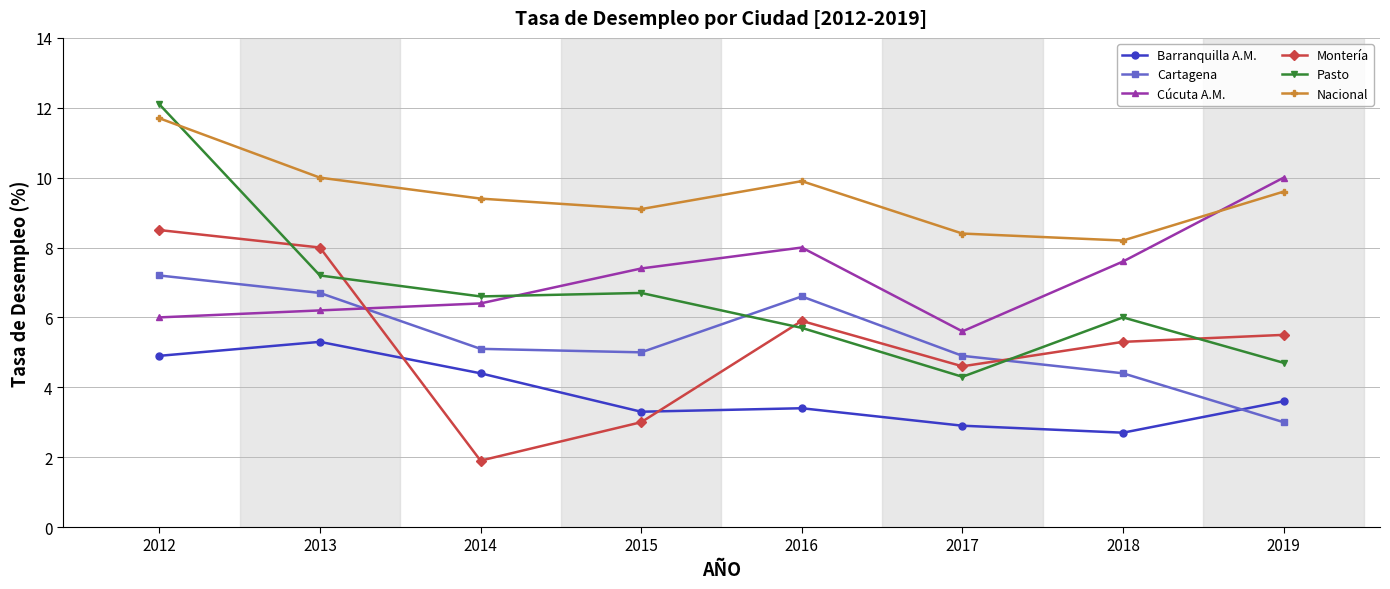

Reading left to right, list all the values displayed in this chart.

Barranquilla A.M.: 2012=4.9	2013=5.3	2014=4.4	2015=3.3	2016=3.4	2017=2.9	2018=2.7	2019=3.6
Cartagena: 2012=7.2	2013=6.7	2014=5.1	2015=5.0	2016=6.6	2017=4.9	2018=4.4	2019=3.0
Cúcuta A.M.: 2012=6.0	2013=6.2	2014=6.4	2015=7.4	2016=8.0	2017=5.6	2018=7.6	2019=10.0
Montería: 2012=8.5	2013=8.0	2014=1.9	2015=3.0	2016=5.9	2017=4.6	2018=5.3	2019=5.5
Pasto: 2012=12.1	2013=7.2	2014=6.6	2015=6.7	2016=5.7	2017=4.3	2018=6.0	2019=4.7
Nacional: 2012=11.7	2013=10.0	2014=9.4	2015=9.1	2016=9.9	2017=8.4	2018=8.2	2019=9.6